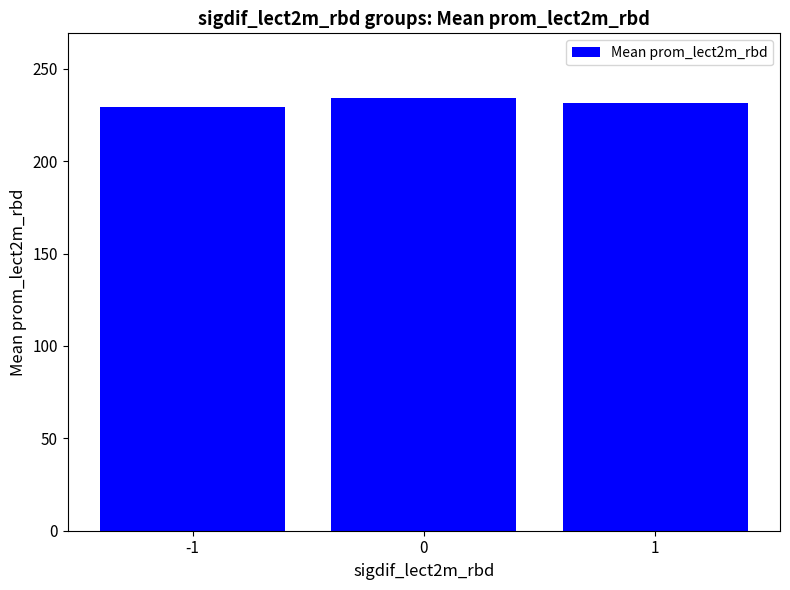

Reading left to right, extract all data points from this chart.

-1=229.3	0=234.0	1=231.3